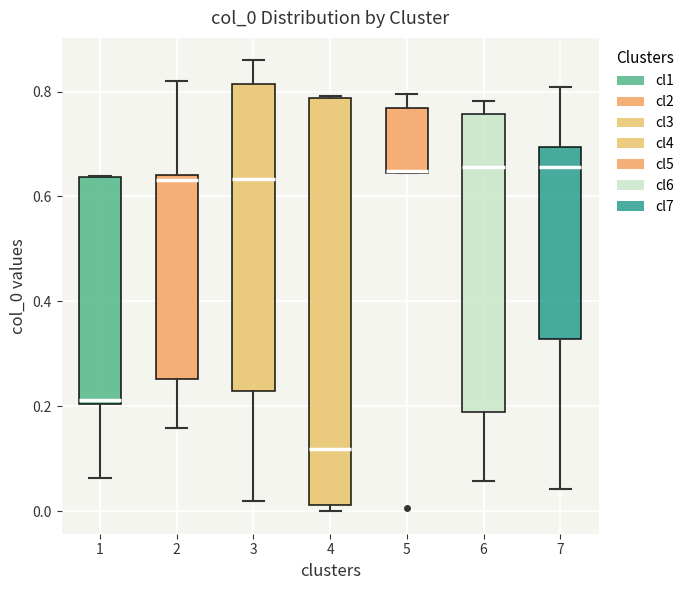

Which box is the tallest, from its lower edge to its upper edge?

4